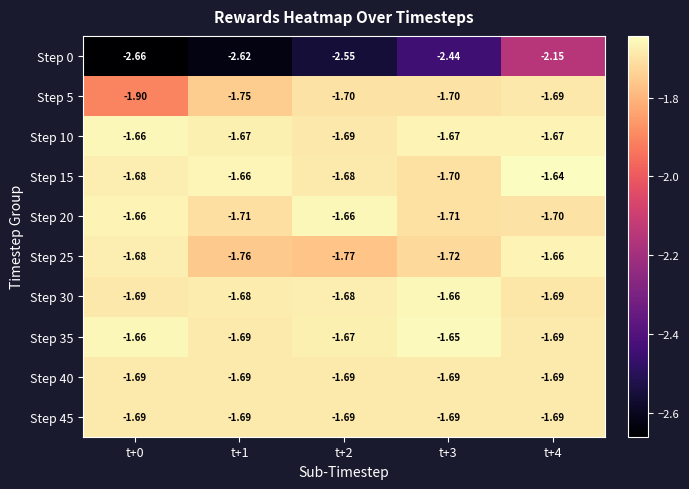

Is the value of Step 30 at t+4 greater than the value of Step 35 at t+2?

No